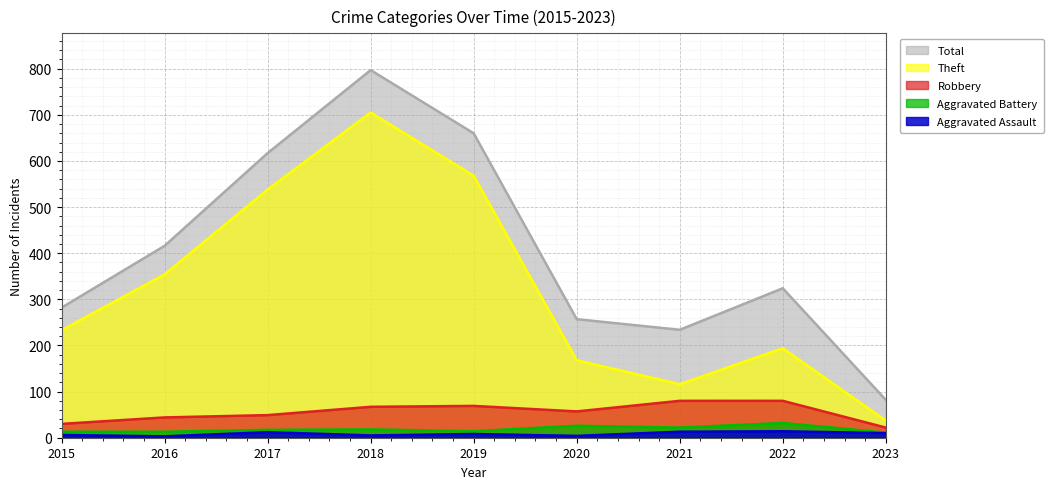

How many values in the Robbery series are below 57?

4